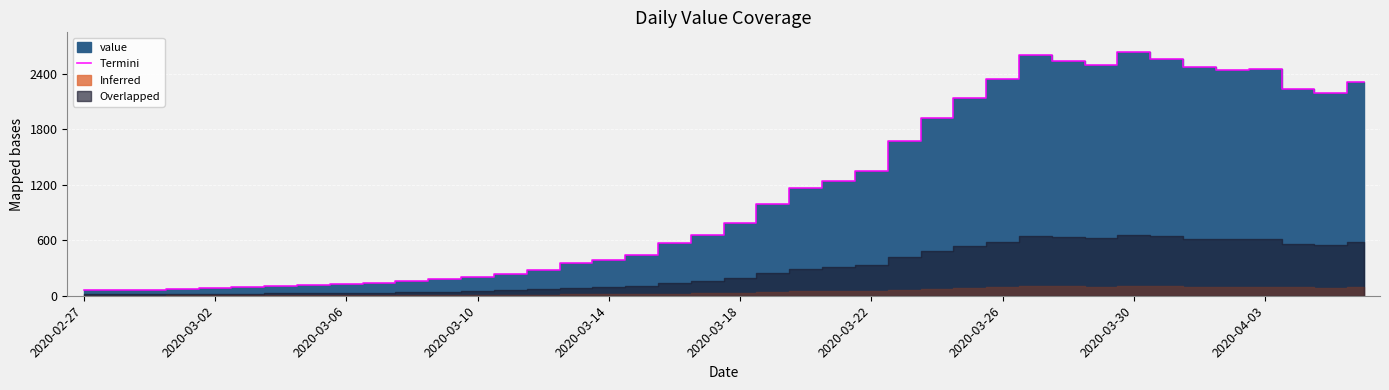

What is the minimum value for Termini?

61